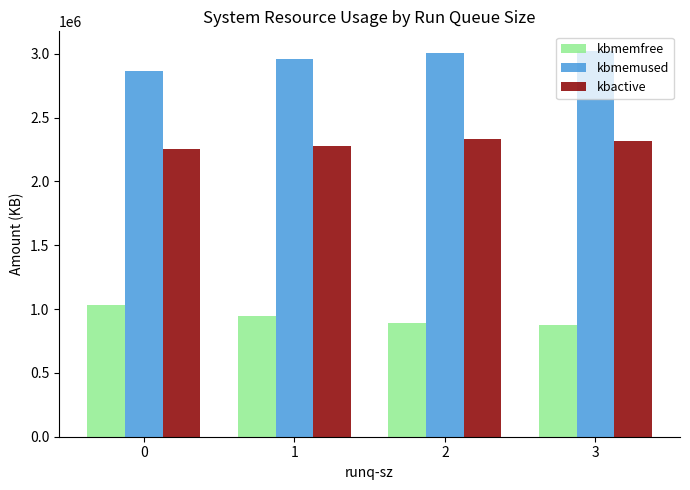

Where is kbmemused nearest to the value 2945453?

1